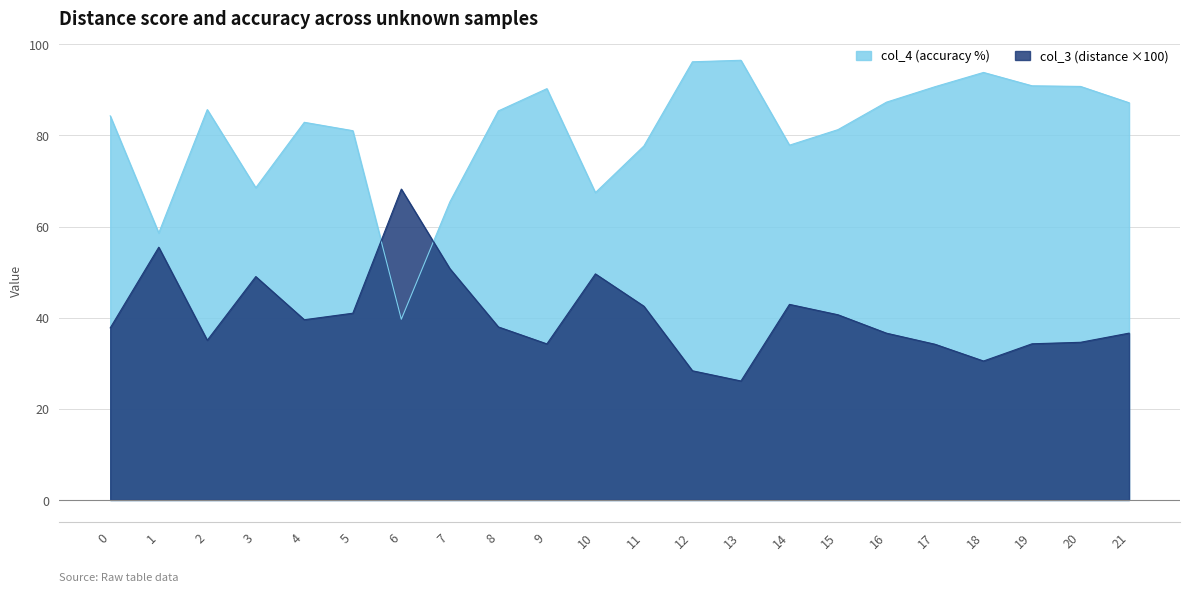

What is the total value across all series at 14?

120.8